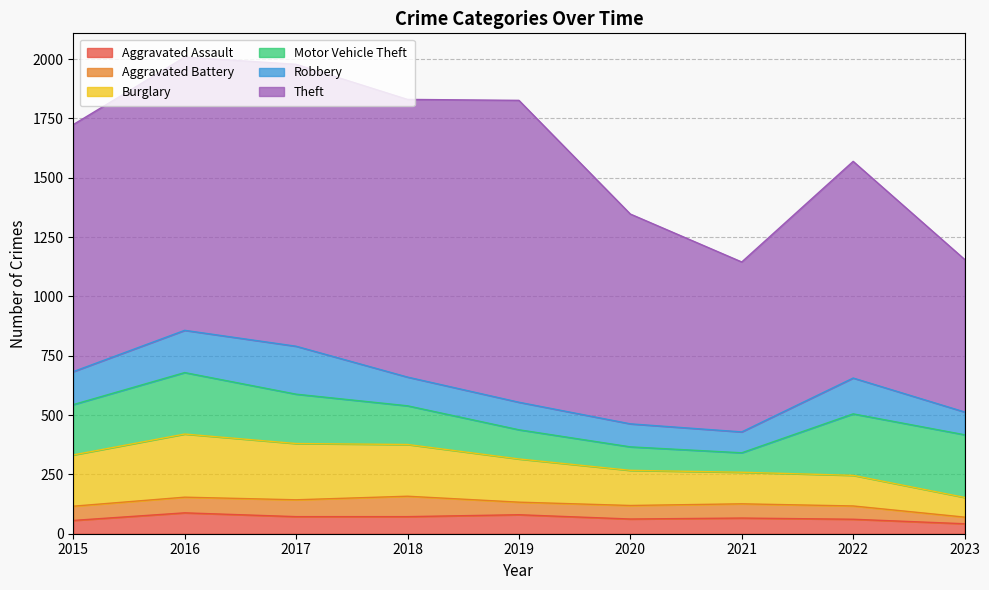

How many distinct data groups are displayed?

6